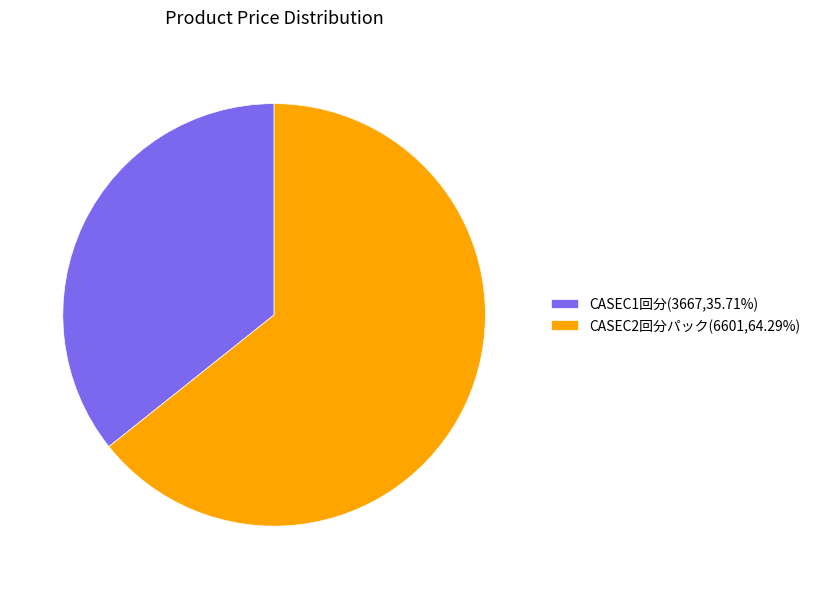

Do CASEC1回分 and CASEC2回分パック together represent more than half of the pie?

Yes